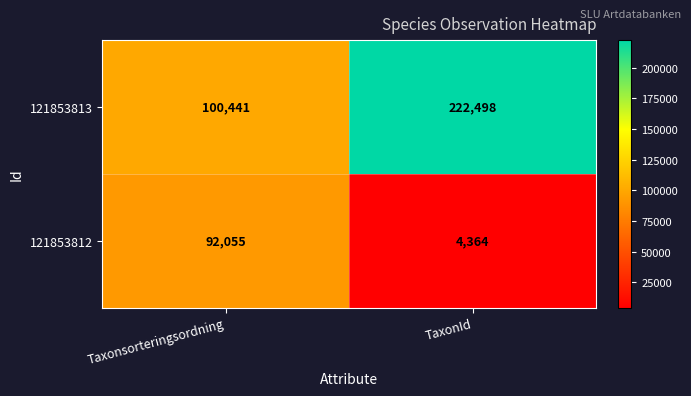

List the series in order of their overall mean, lowest first.

121853812, 121853813